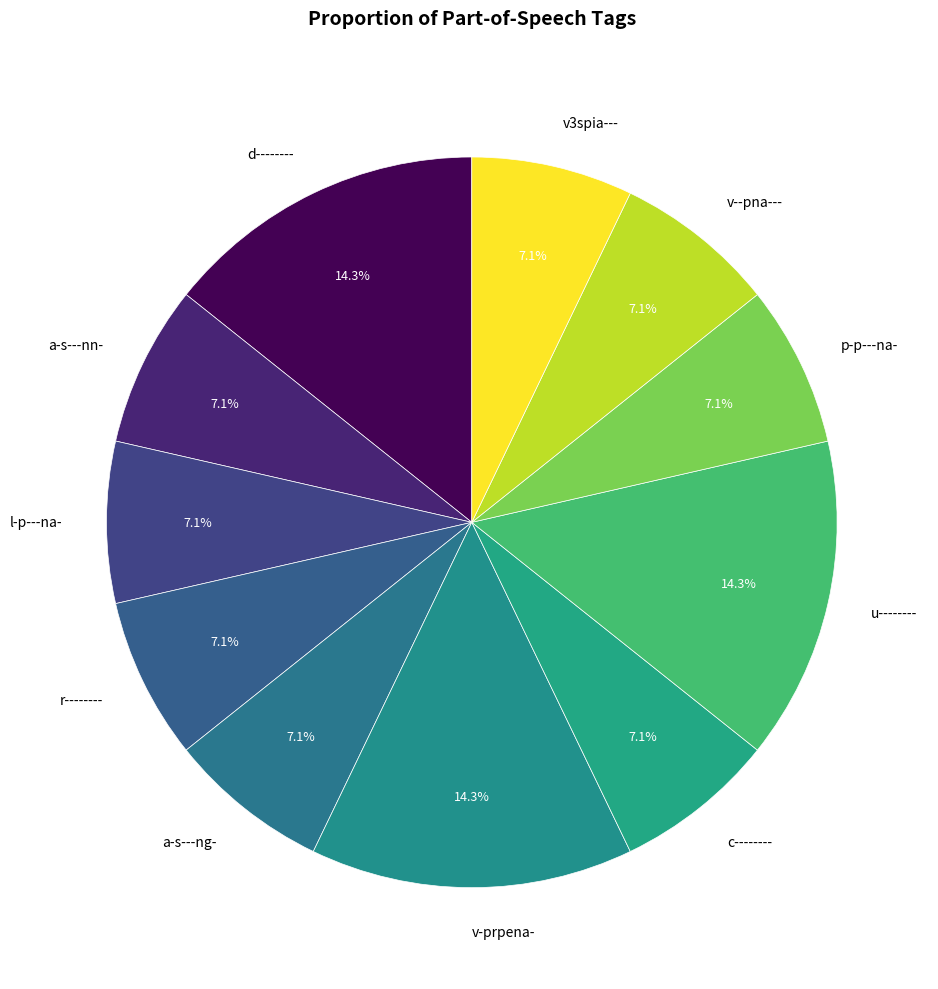

Do a-s---ng- and v--pna--- together represent more than half of the pie?

No